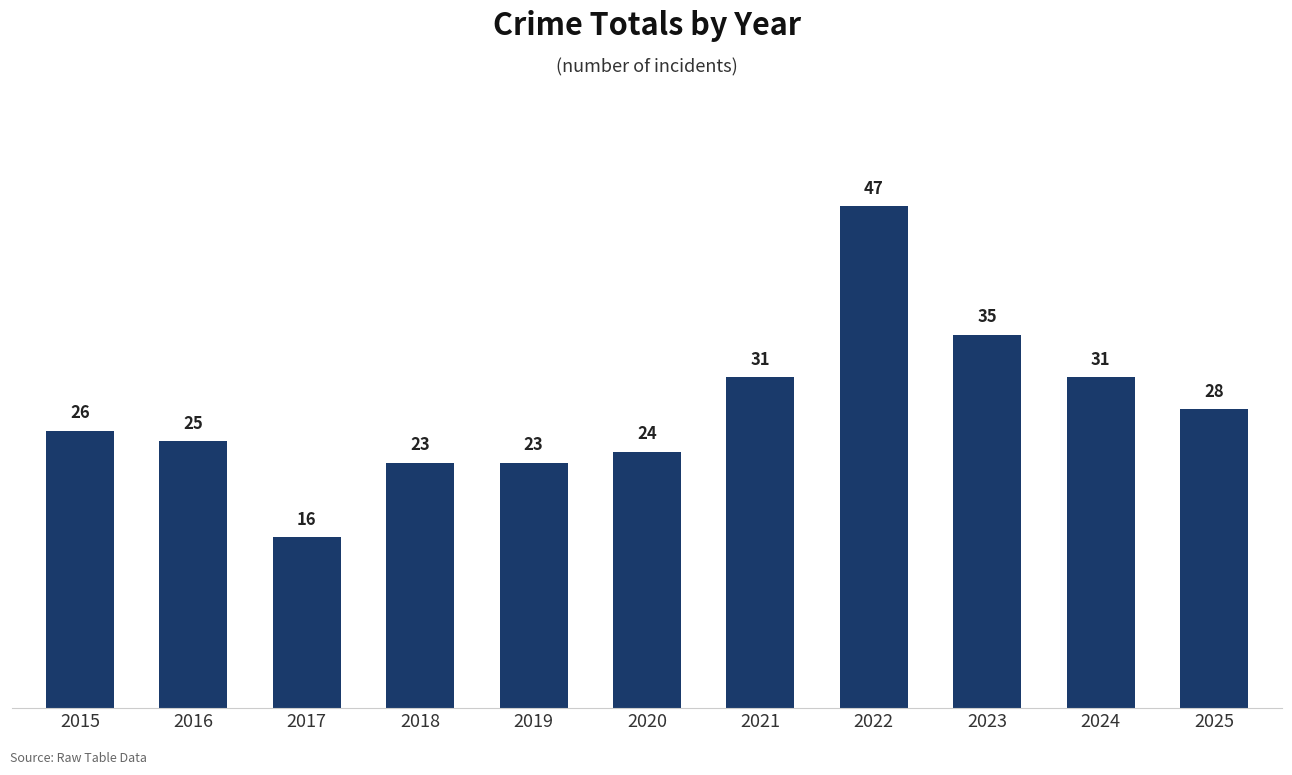

Count the number of categories in the chart.

11